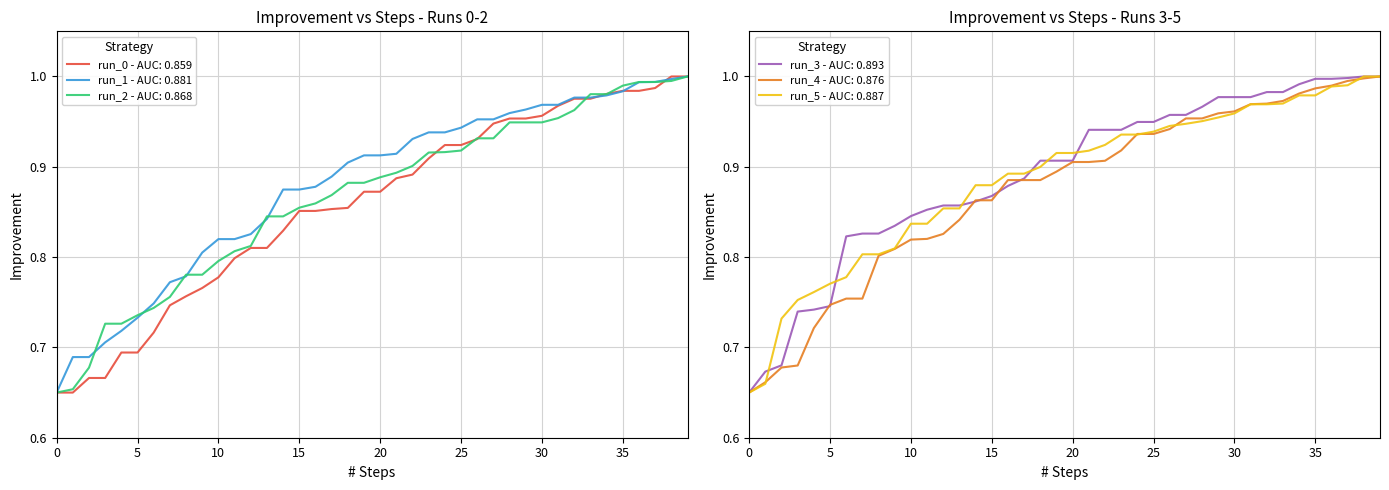

The run_2_improvement series shows 1.1 at 5. True or false?

False